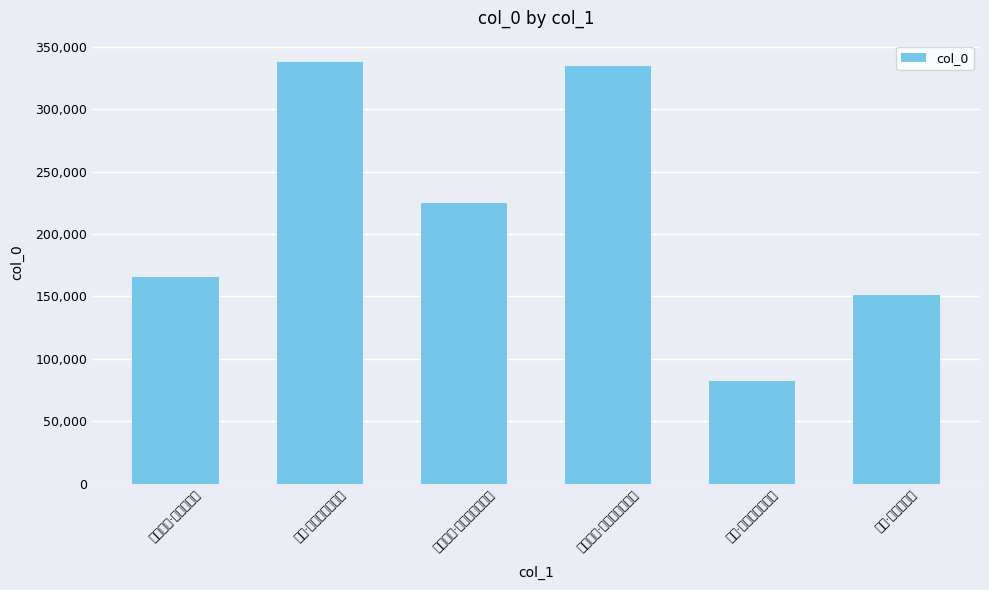

What is the change in value from 有感·少日因贫强觅官 to 归途有感·少小从师读鲁书?

-113416